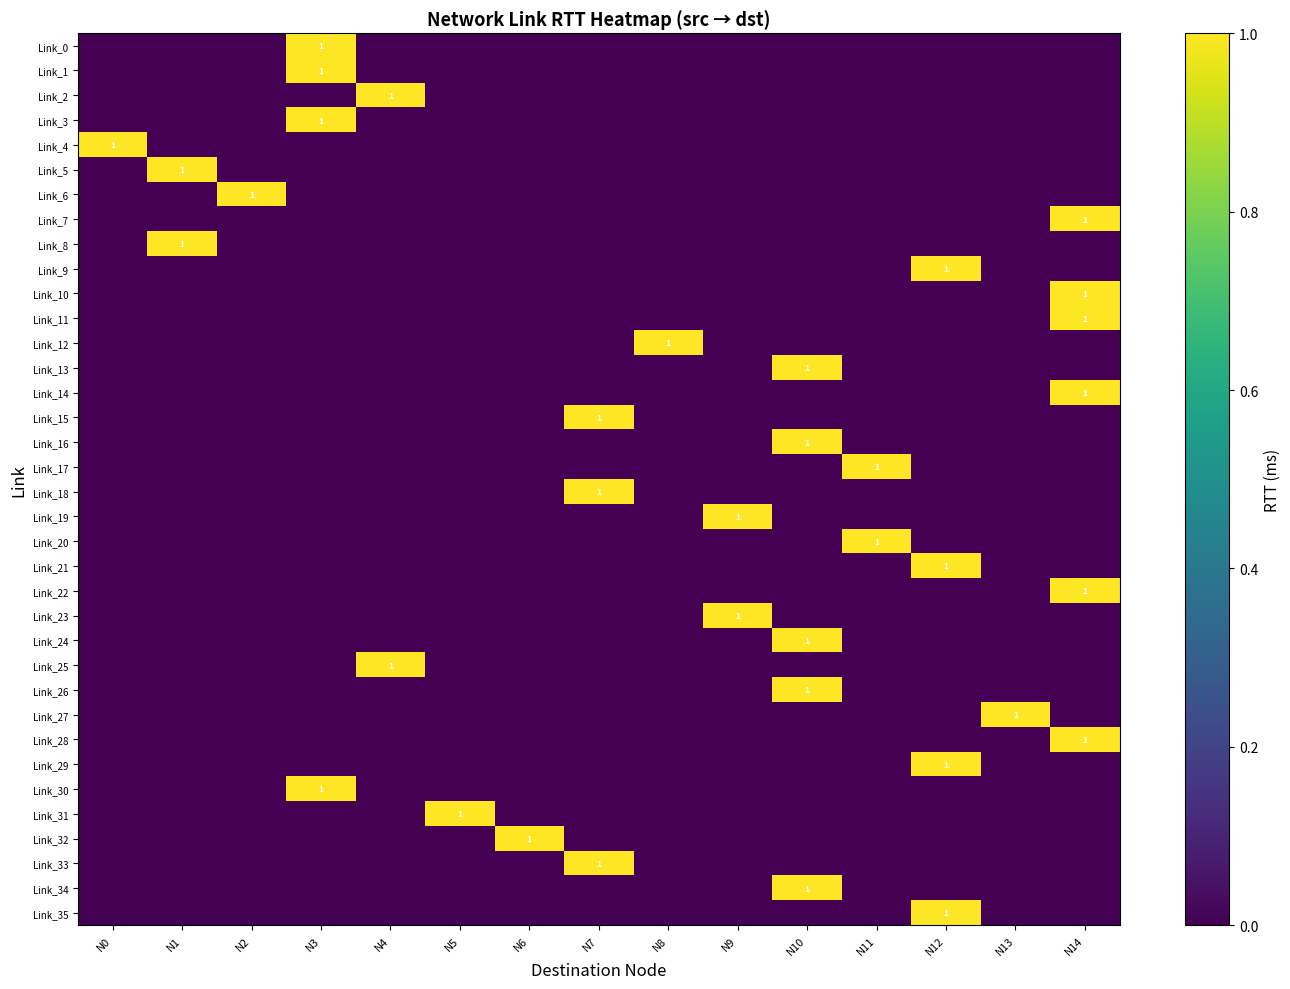

The value of Link_31 at N2 is 0. True or false?

True